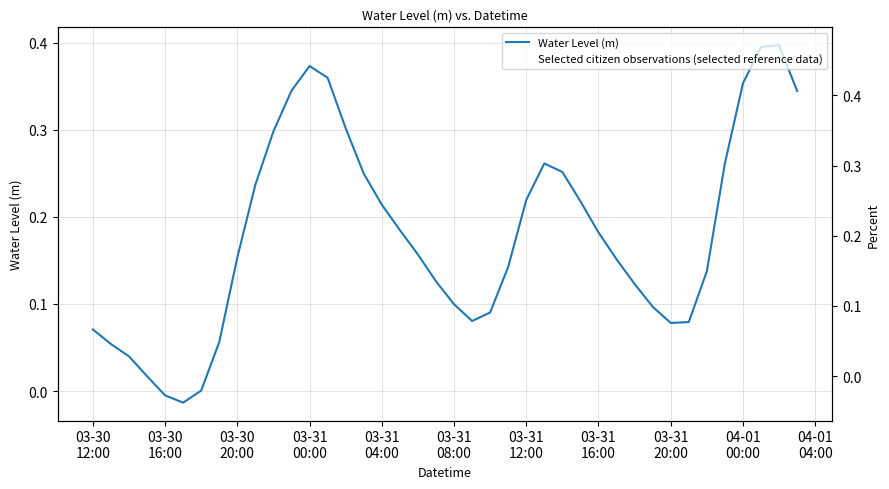

In Water Level (m), how many points are higher than both neighbors (excluding endpoints)?

3